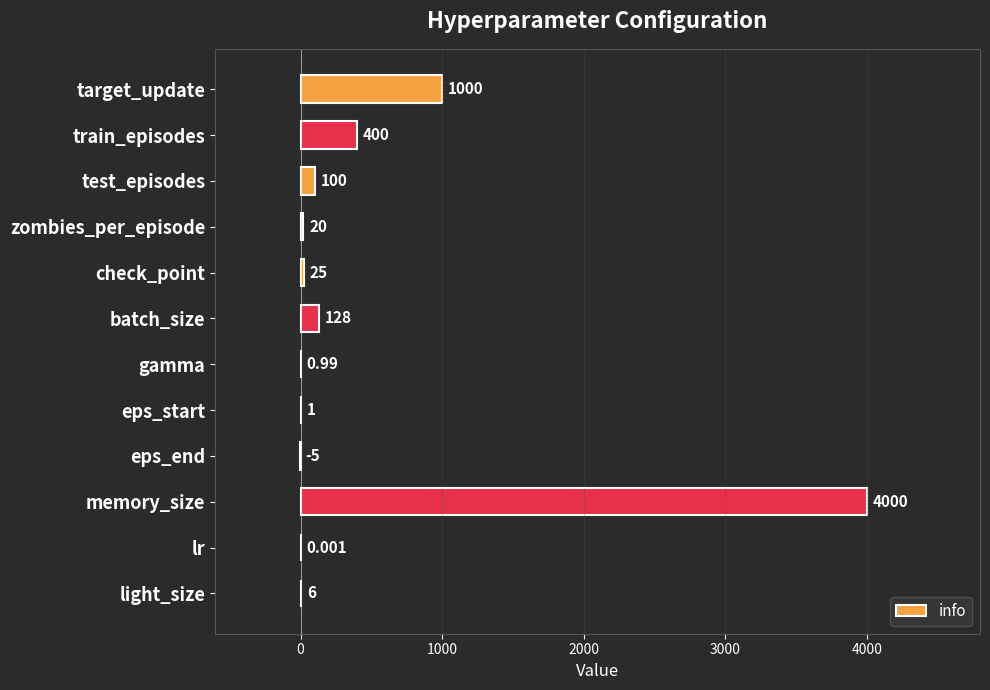

Where is the data nearest to the value 1997?

target_update